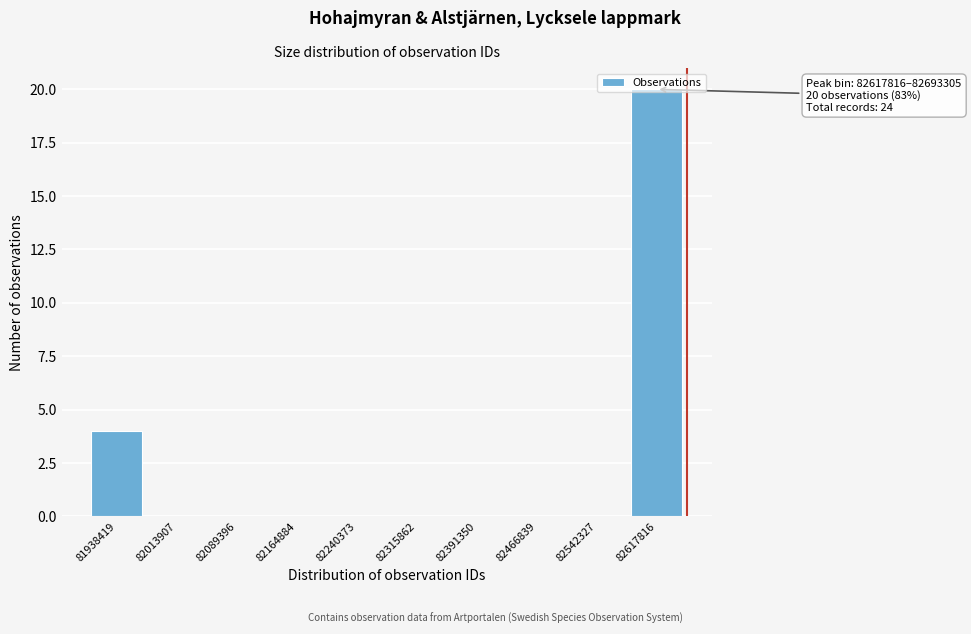

What is the sum of the values at 82617816 and 82315862?

20